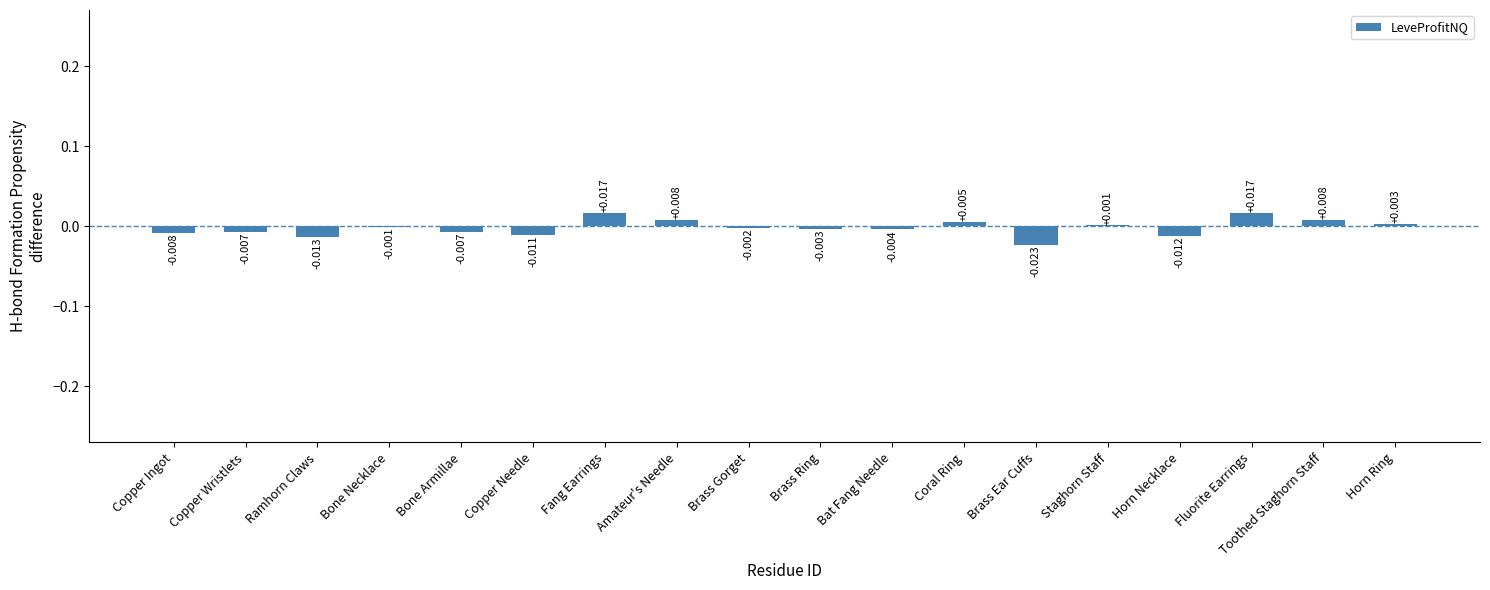

Between Bone Armillae and Staghorn Staff, which is larger?

Staghorn Staff